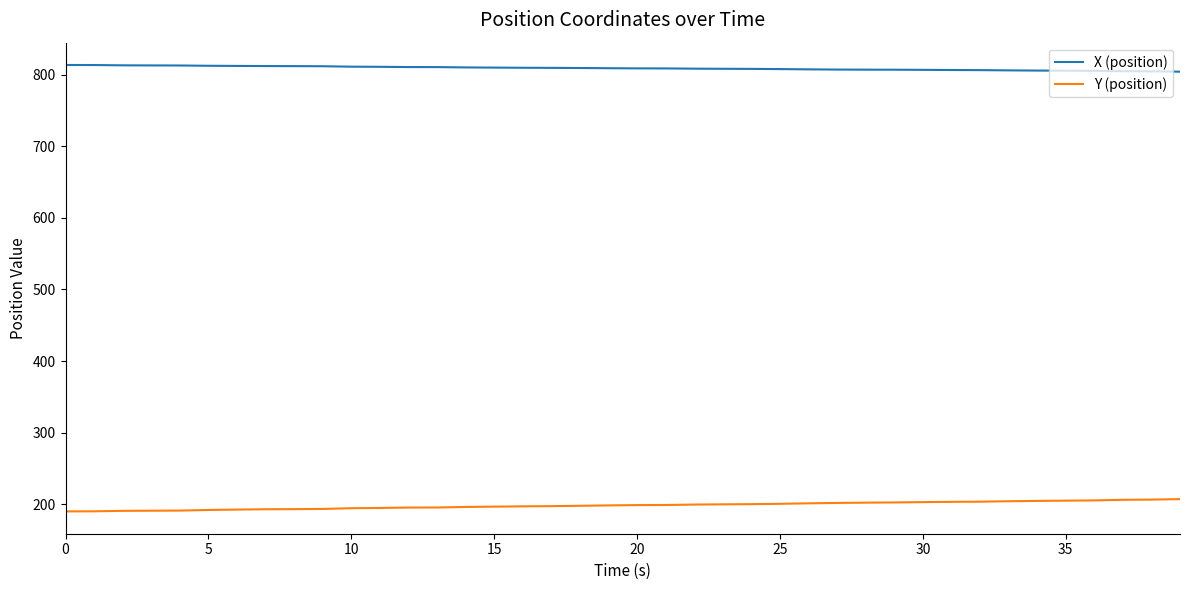

Which series has the largest total across all categories?

X (position)